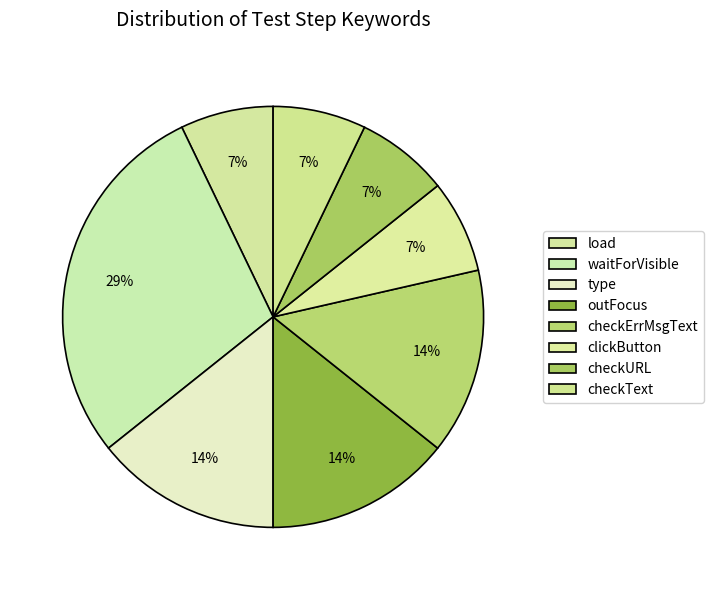

Which has a higher value, type or outFocus?

type